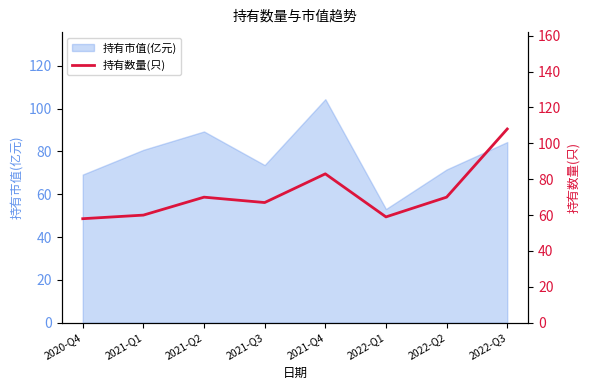

How many categories are shown in the chart?

8